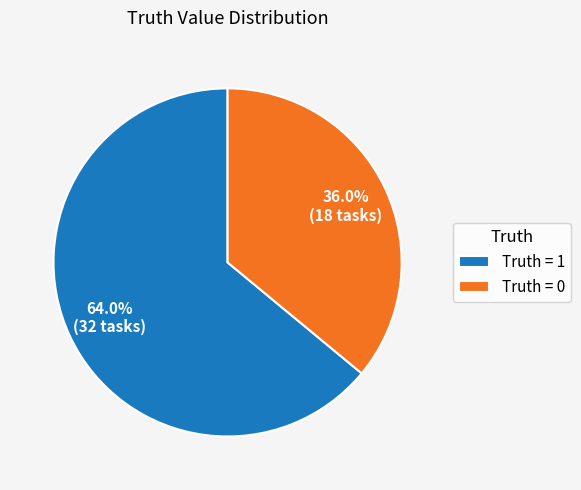

Which category has the biggest portion of the pie?

Truth = 1